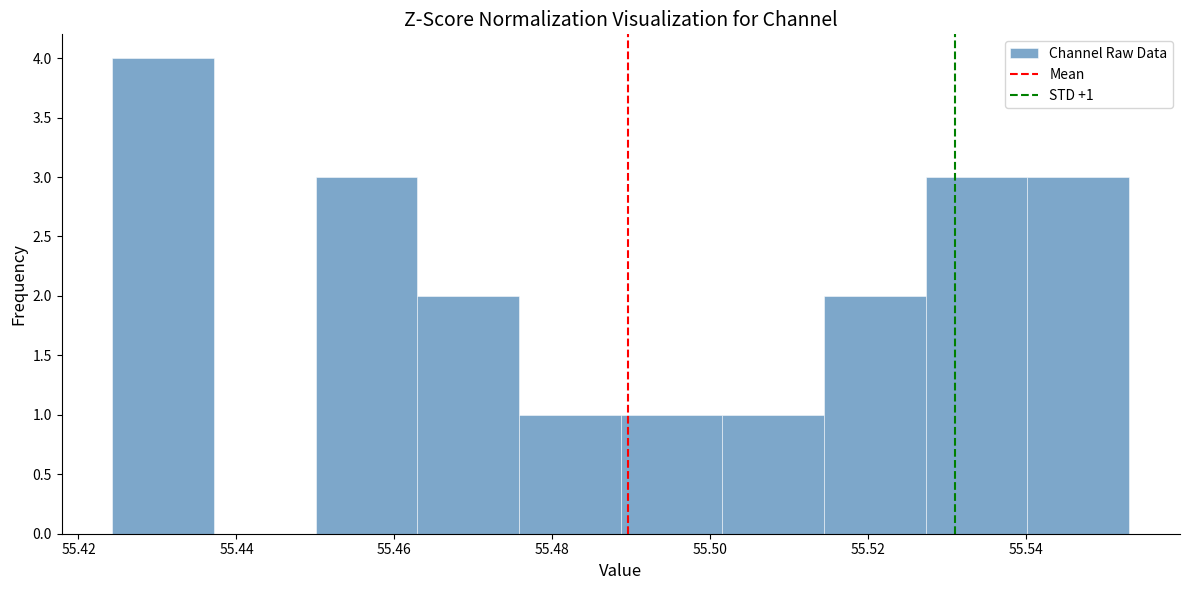

Which range on the x-axis has the tallest bar?

55.424 to 55.438